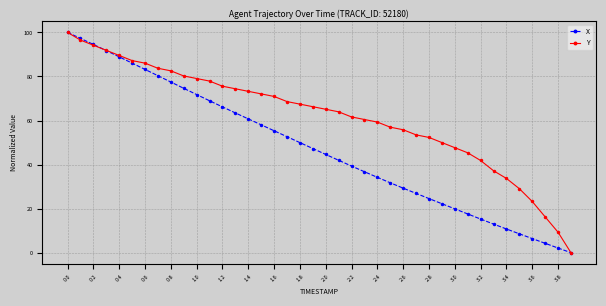

Which series has the largest total across all categories?

Y